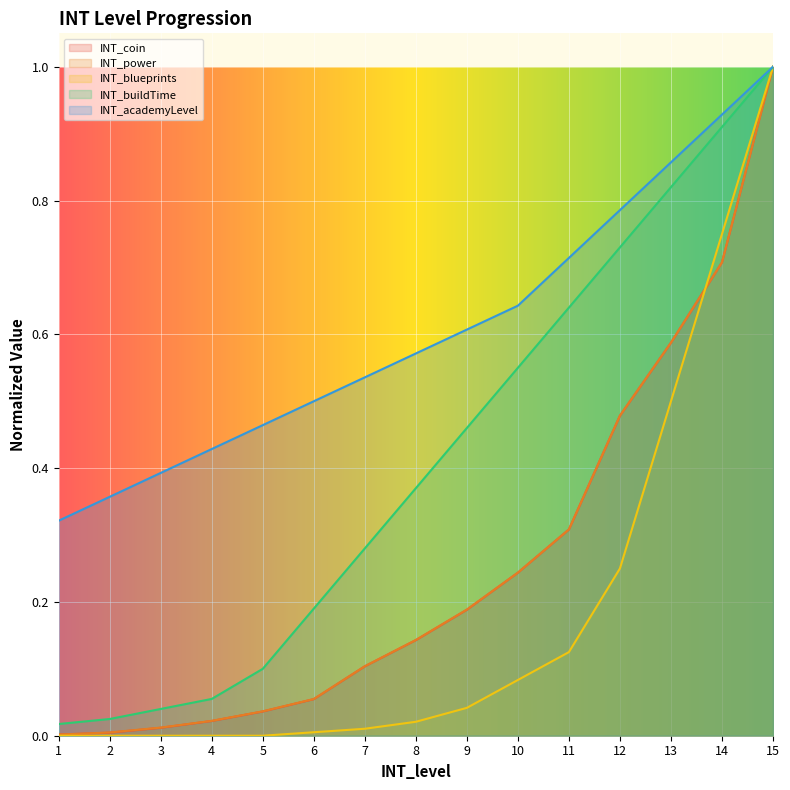

Which series has the largest total across all categories?

INT_academyLevel